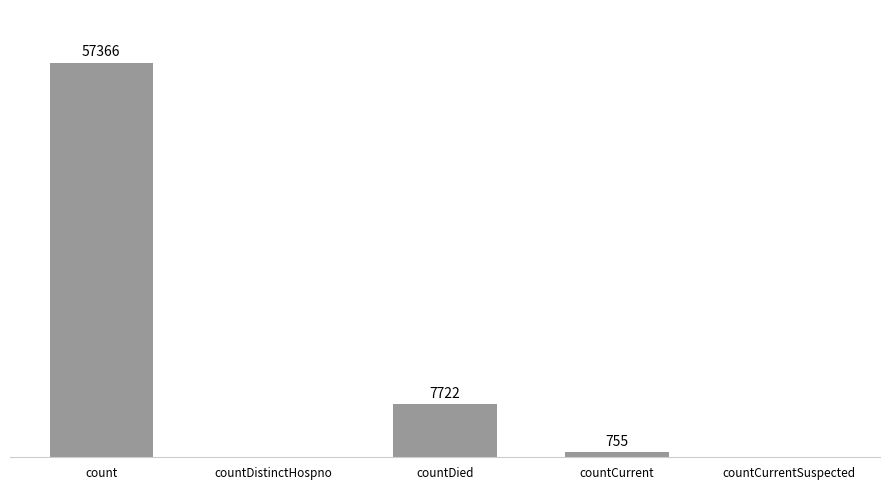

At which category does the chart reach its peak across all series?

count